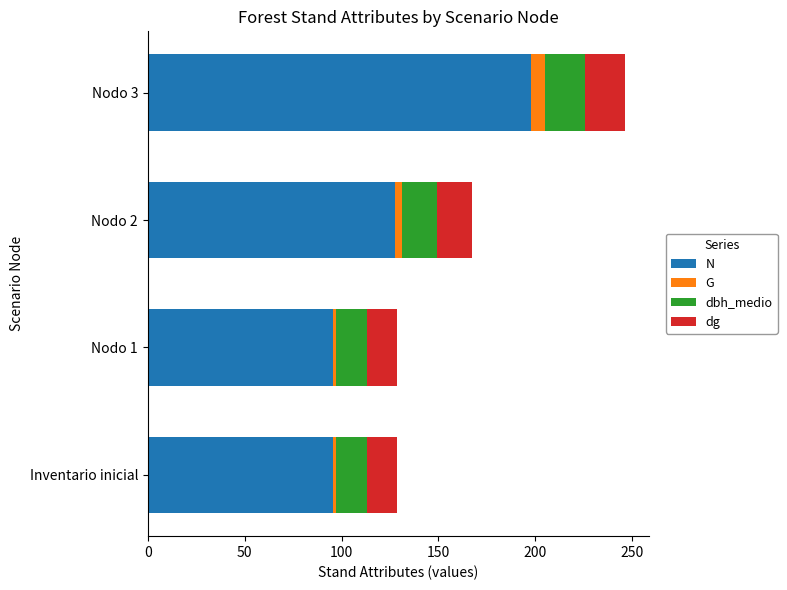

What is the sum of all N values?

516.8